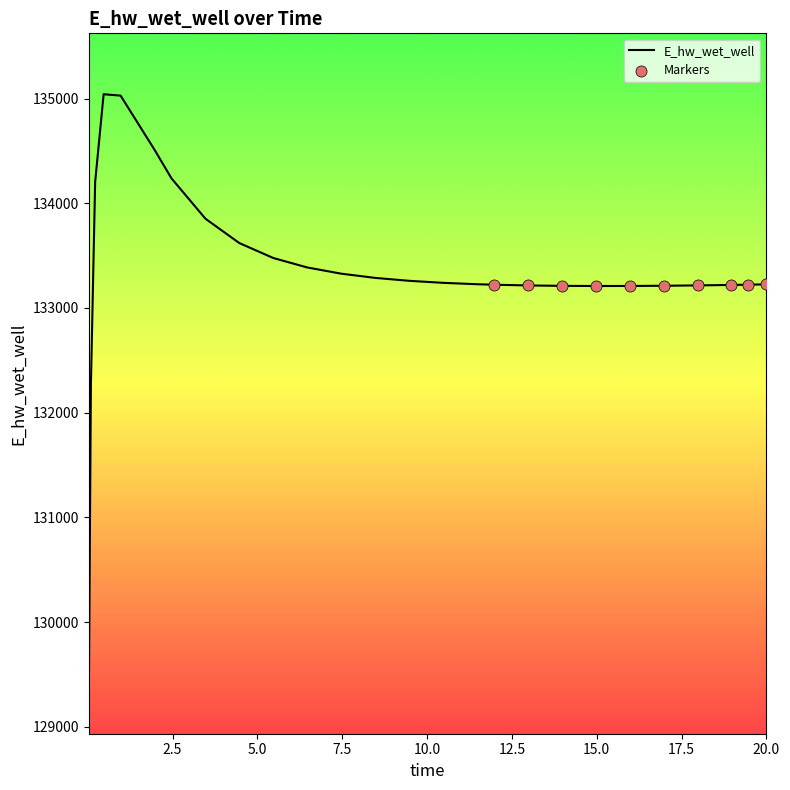

What is the difference between the maximum and minimum values?

5817.4